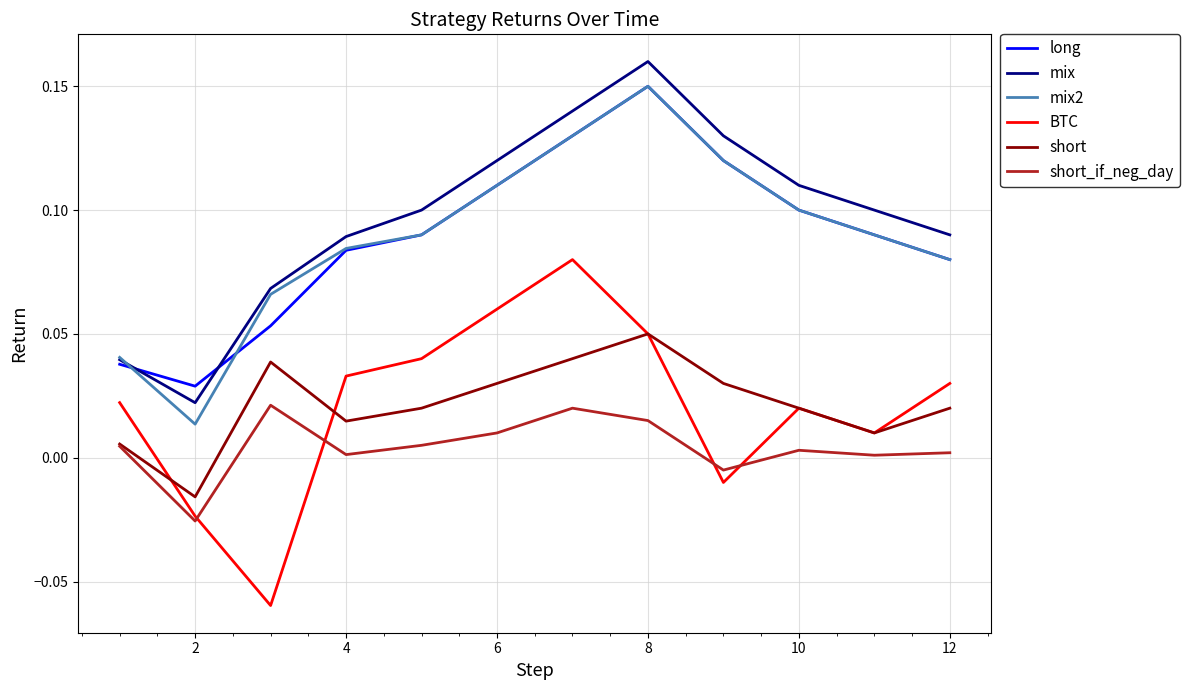

True or false: BTC and mix2 cross at least once.

False